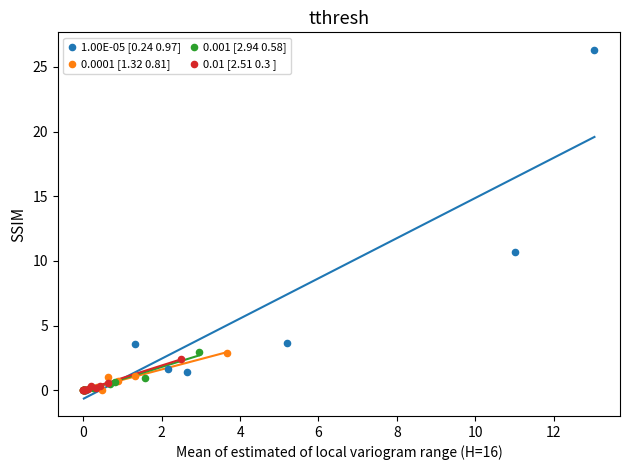

Which series contains the highest Y value?

1.00E-05 [0.24 0.97]